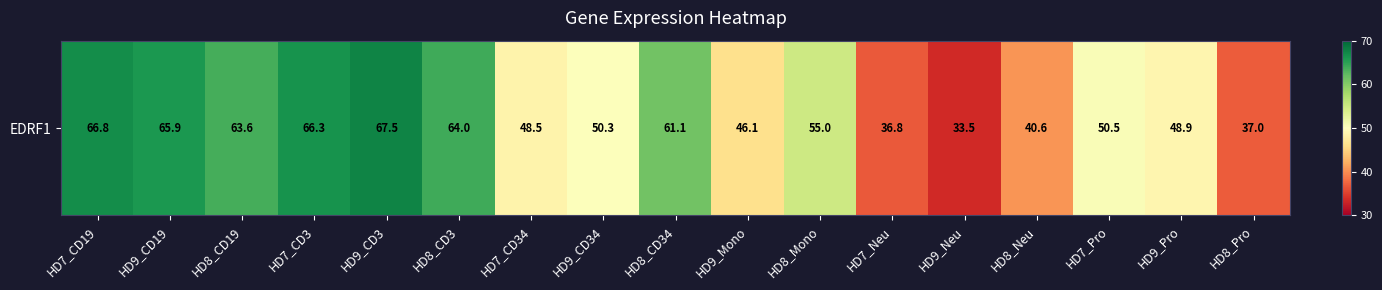

Which has a higher value, HD8_Mono or HD8_CD19?

HD8_CD19